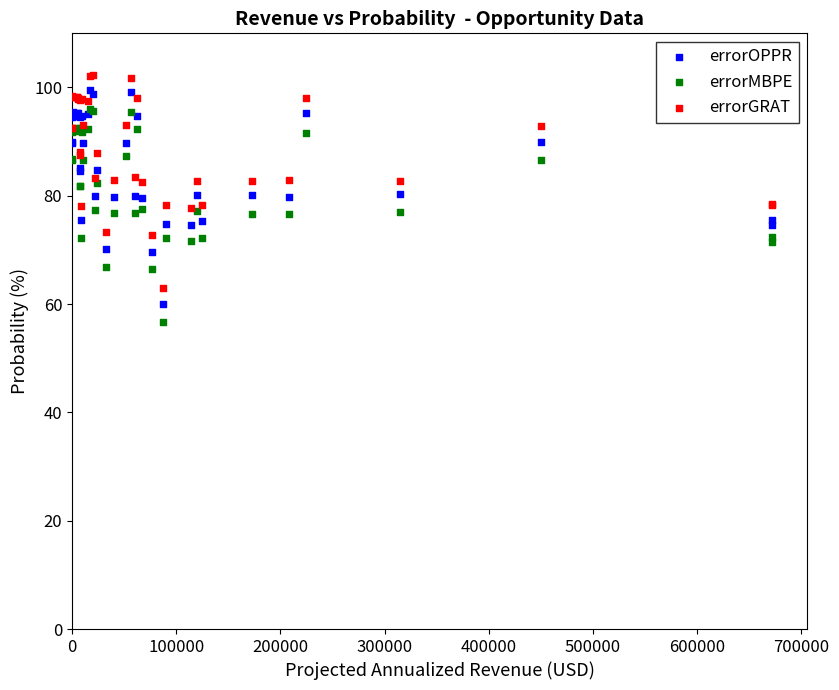

Which series contains the lowest Y value?

errorMBPE